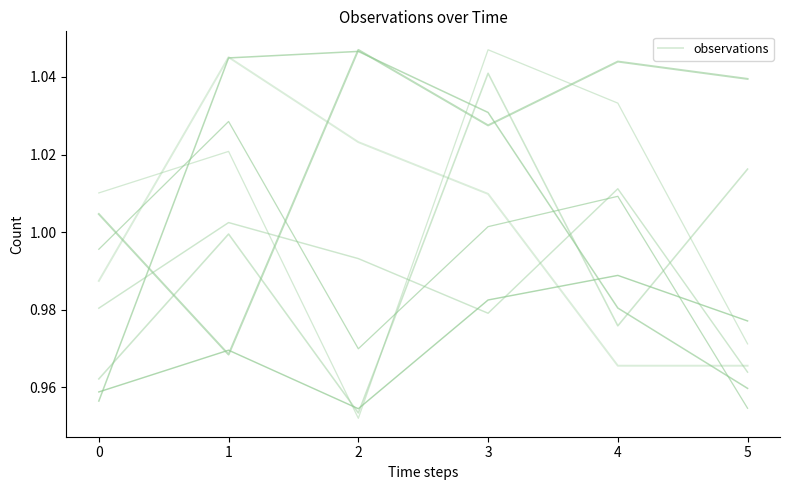

What is the value of the 1st point from the left?

1.0